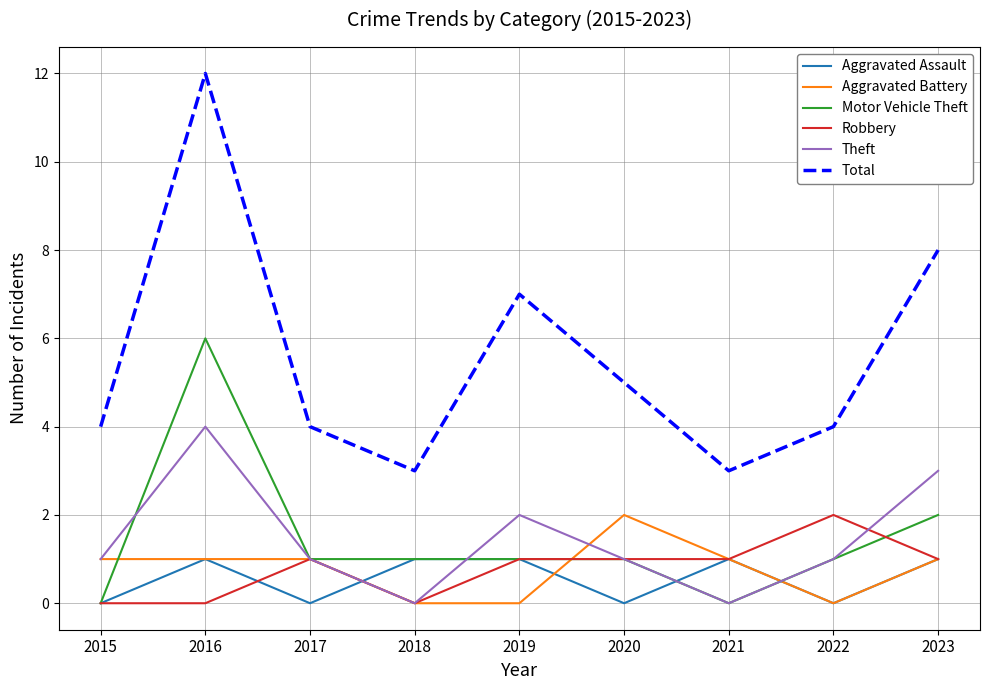

What is the spread (max minus min) of values at 2019?

7